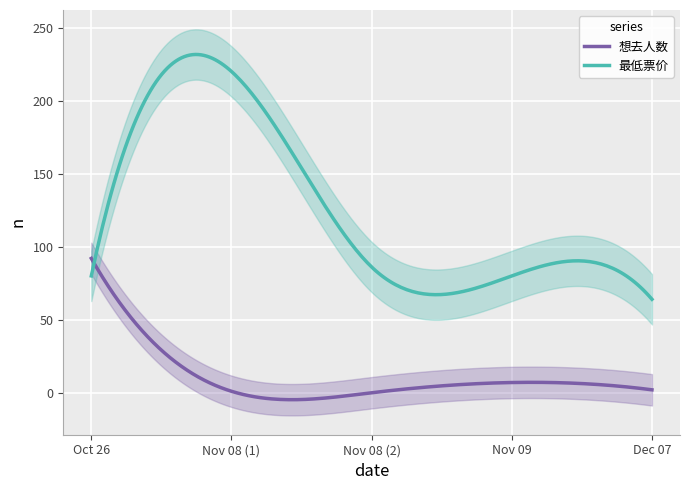

How many data points in 最低票价 are above 80?

2